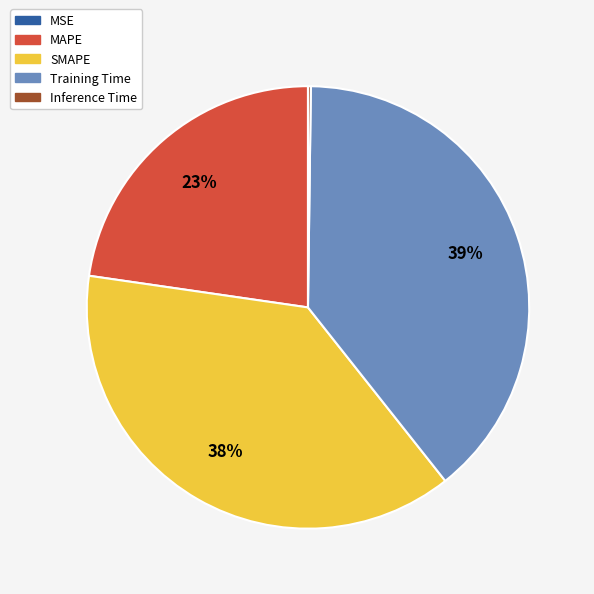

Does SMAPE represent more than half of the total?

No